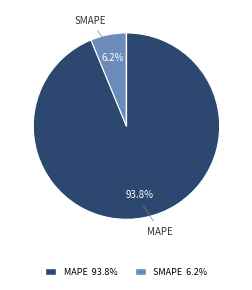

Which slice is the largest?

MAPE